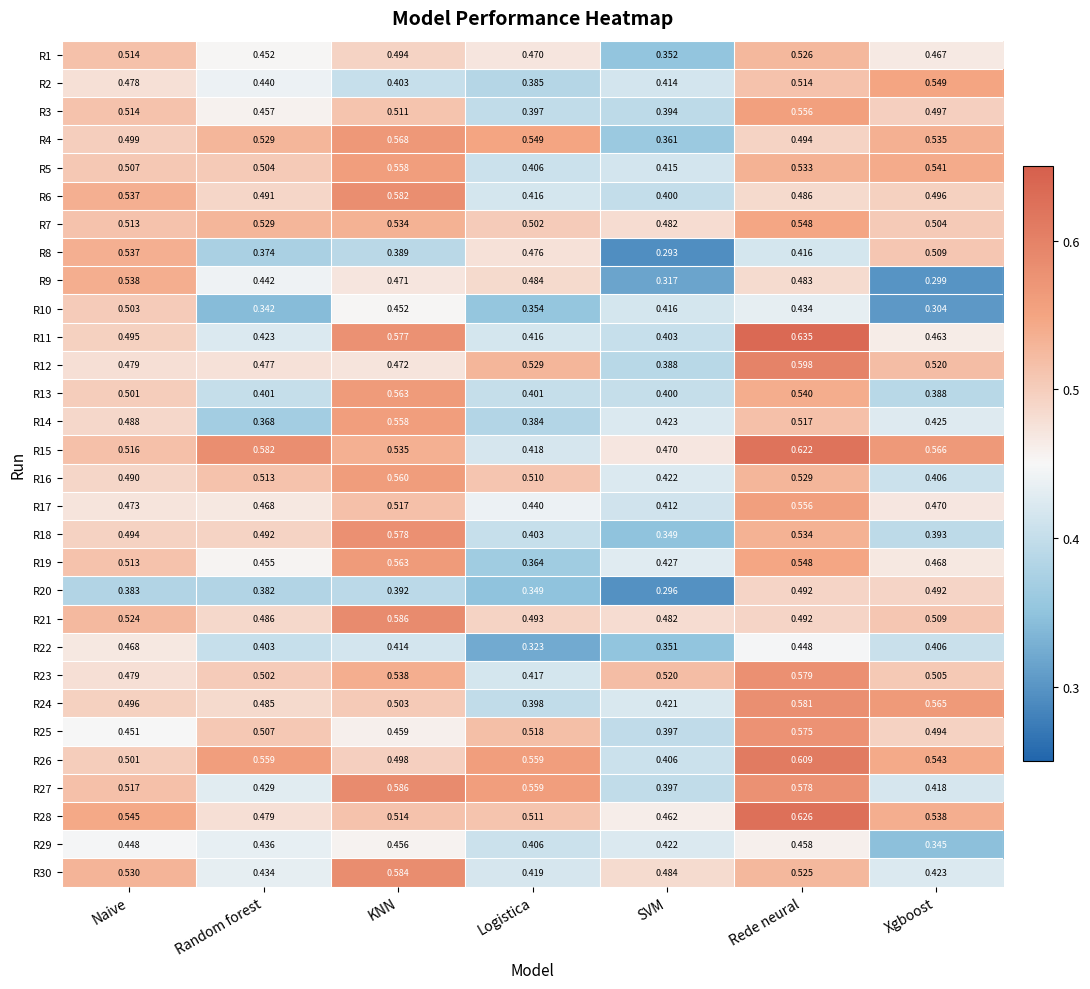

Which category has the lowest value in the R19 series?

Logistica